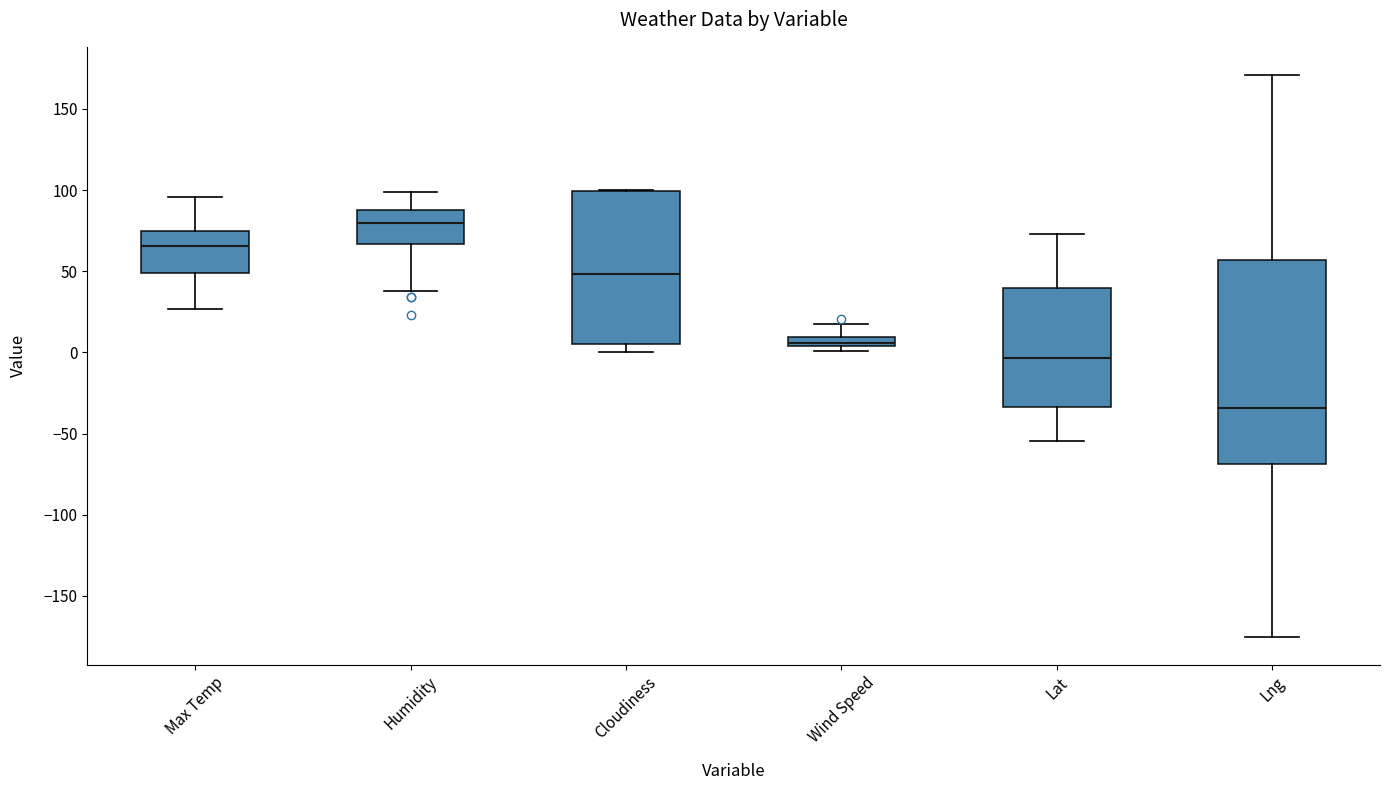

Which box has the highest median line?

Humidity